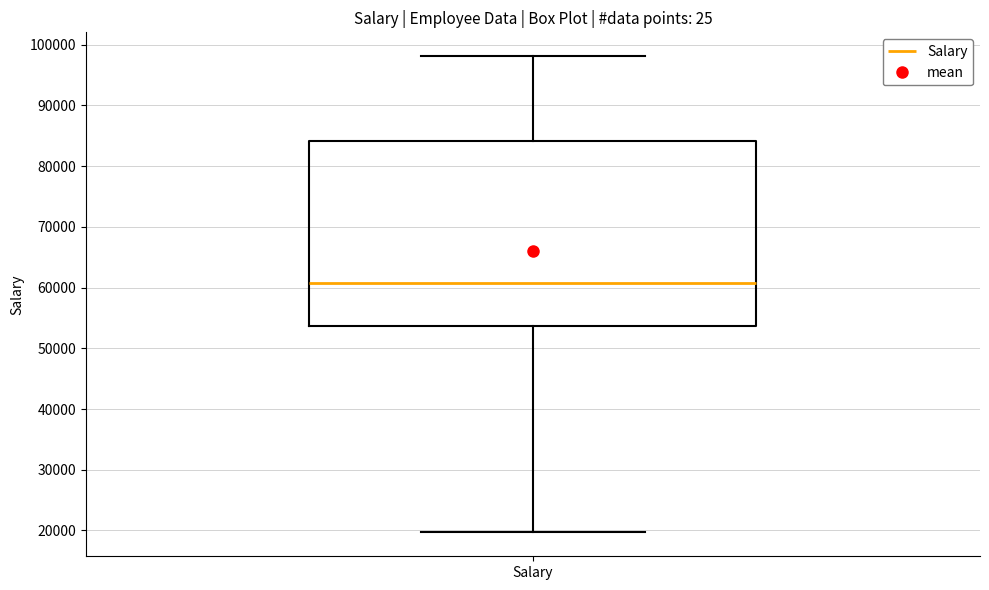

Transcribe this box plot: give where the median line is, the range the box spans, and where the two whiskers end, as read against the y-axis. The values are not printed on the chart, so give them approximately, as read against the axis.

median 61000, box 54000 to 84000, whiskers 20000 to 98000